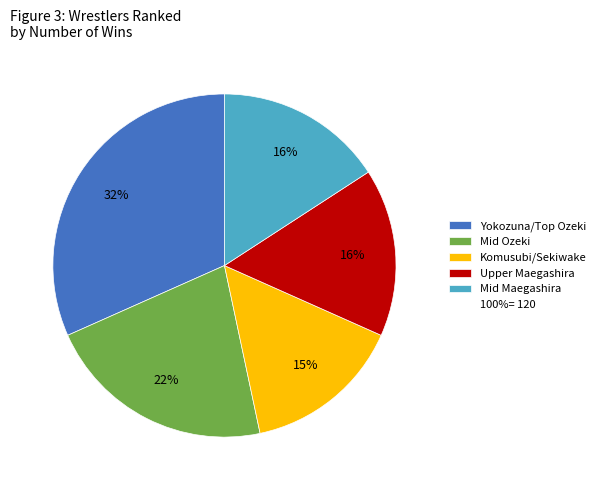

To the nearest percent, what is the average slice percentage?

20%